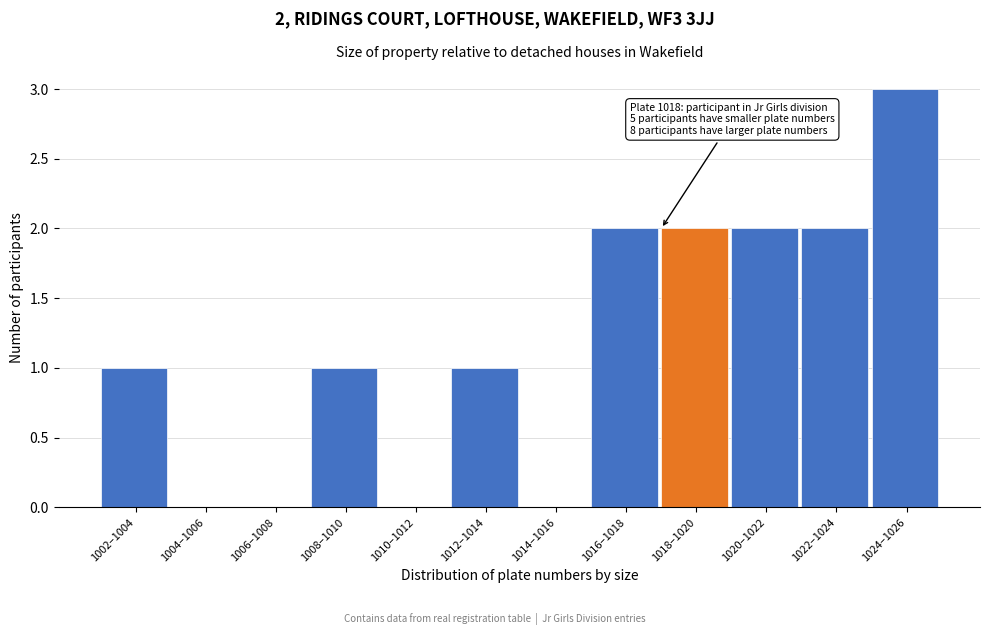

Reading left to right, list all the values displayed in this chart.

1002–1004=1	1004–1006=0	1006–1008=0	1008–1010=1	1010–1012=0	1012–1014=1	1014–1016=0	1016–1018=2	1018–1020=2	1020–1022=2	1022–1024=2	1024–1026=3